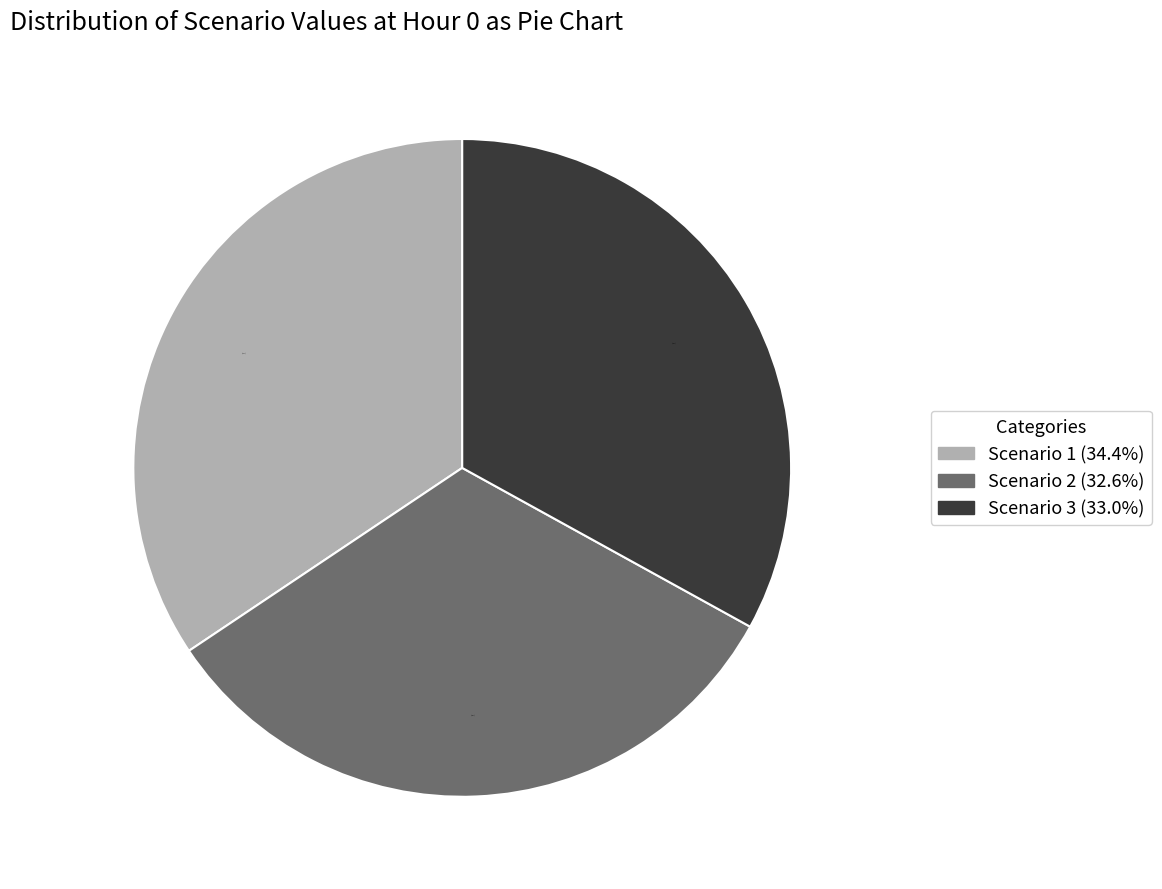

True or false: Scenario 2 accounts for 25% of the total.

False